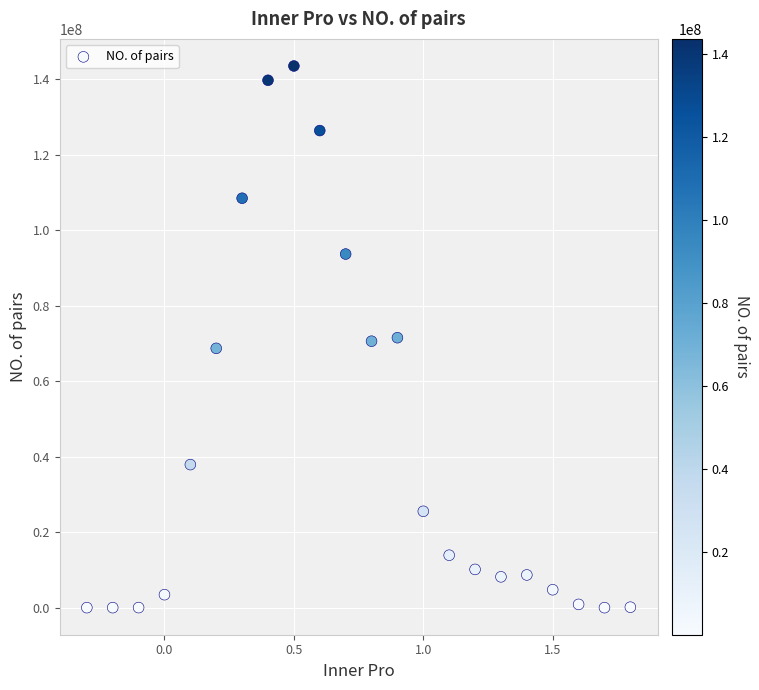

How many data points are displayed?

22